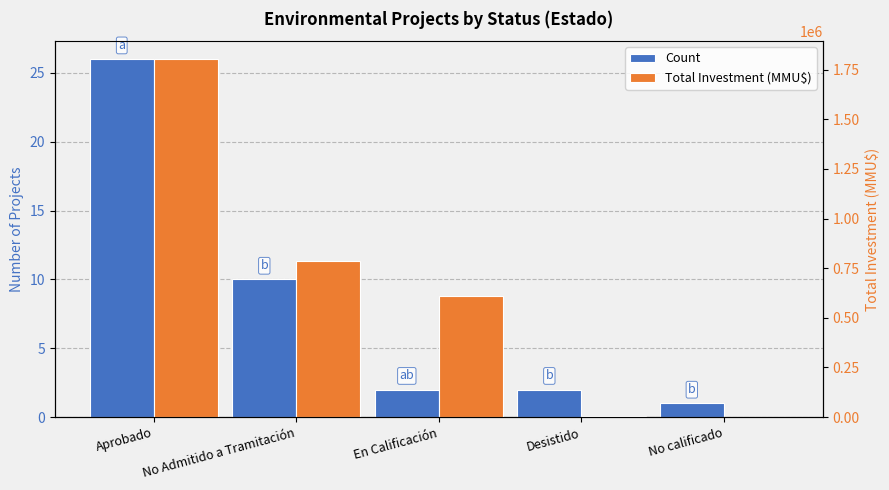

What is the approximate value of Total Investment (MMU$) at No Admitido a Tramitación, to the nearest 100?

784700